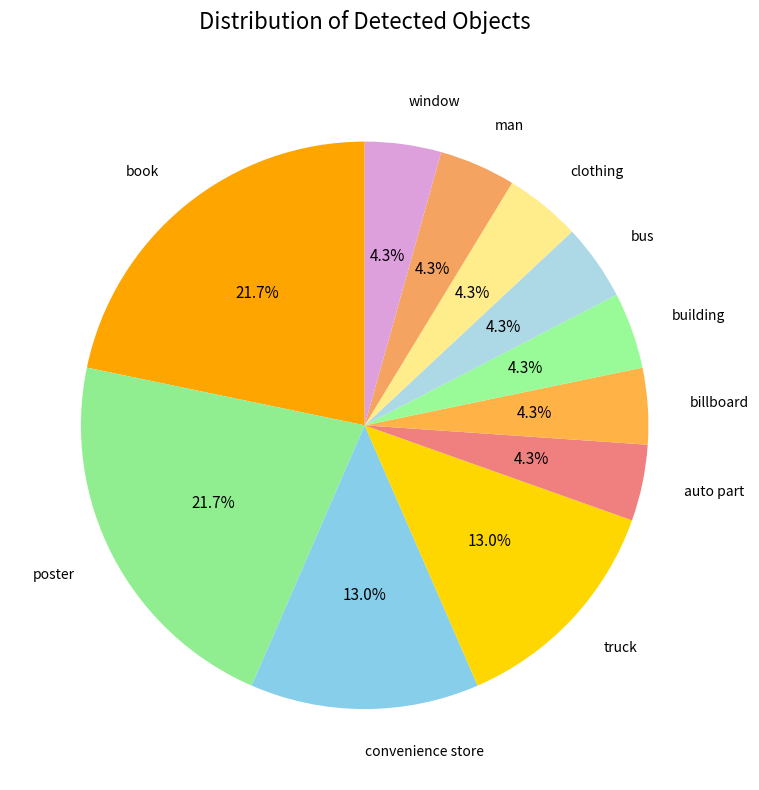

How many slices are in this pie chart?

11